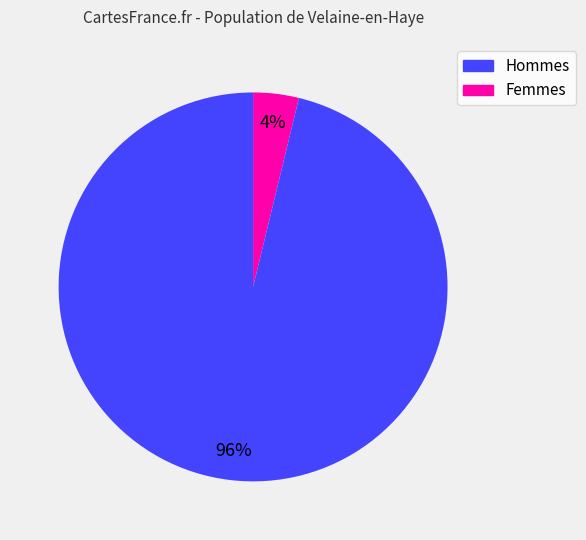

Does any single category account for the majority?

Yes